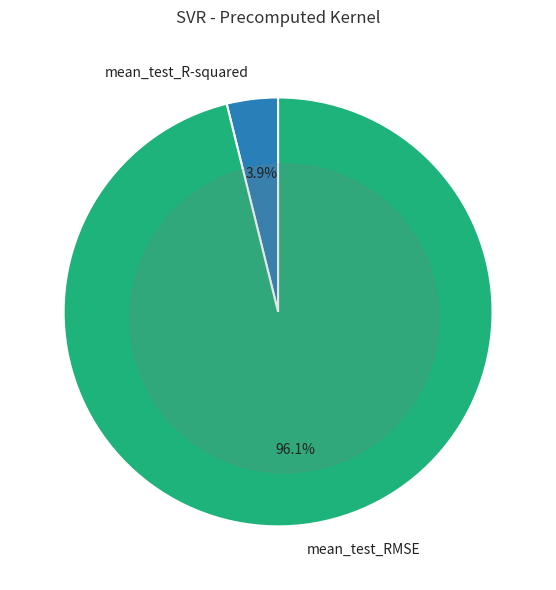

Which slice is the smallest?

mean_test_R-squared